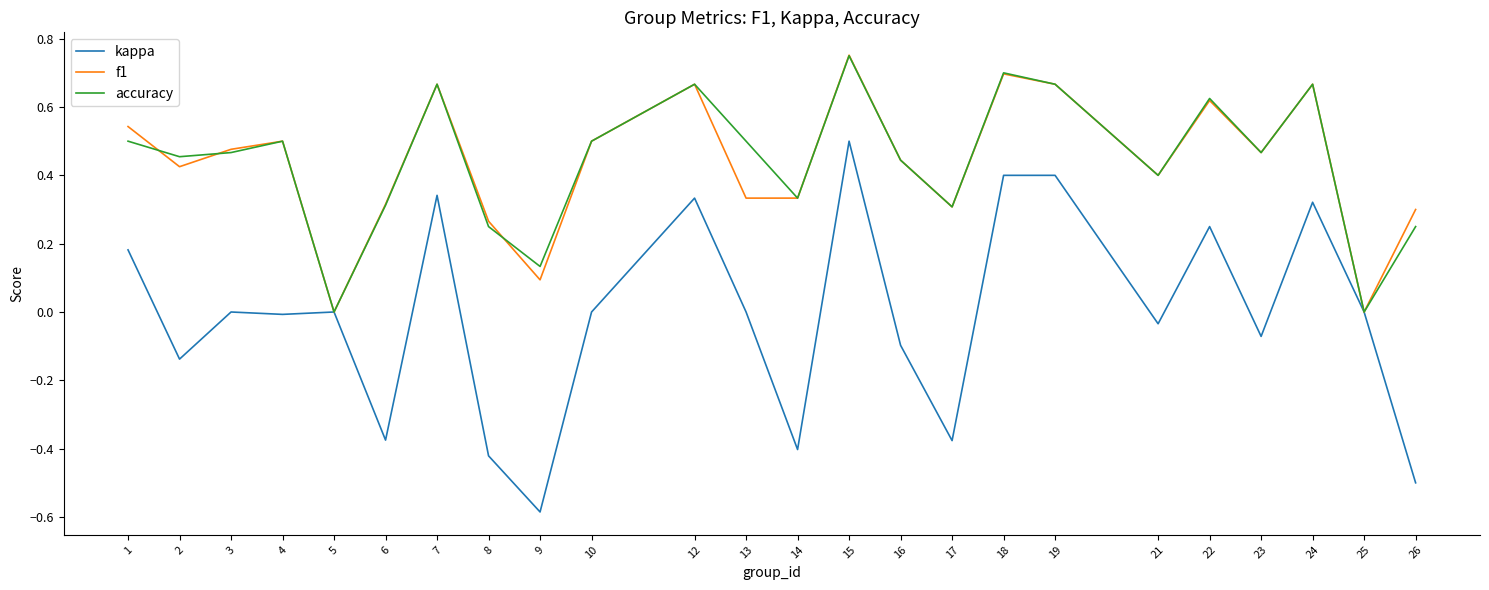

What is the sum of all accuracy values?

10.6